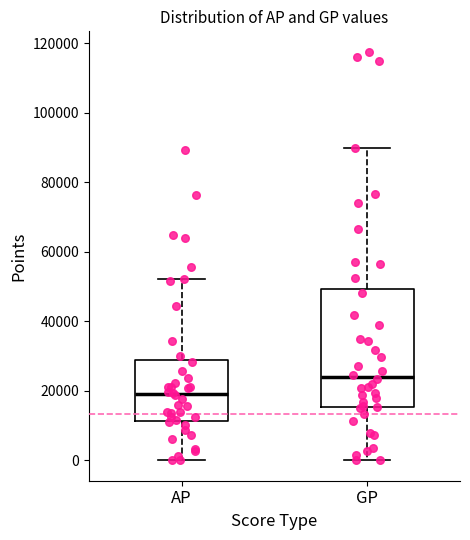

Where is the lower edge of the box for AP on the y-axis? The values are not printed on the chart, so give them approximately, as read against the axis.

12000